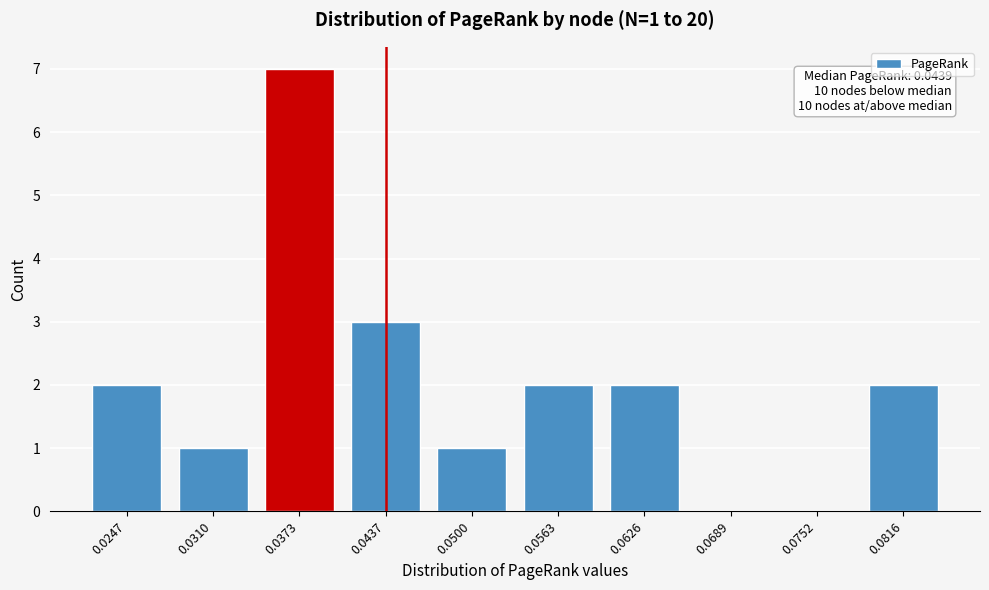

Reading left to right, list all the values displayed in this chart.

0.0247=2	0.0310=1	0.0373=7	0.0437=3	0.0500=1	0.0563=2	0.0626=2	0.0689=0	0.0752=0	0.0816=2